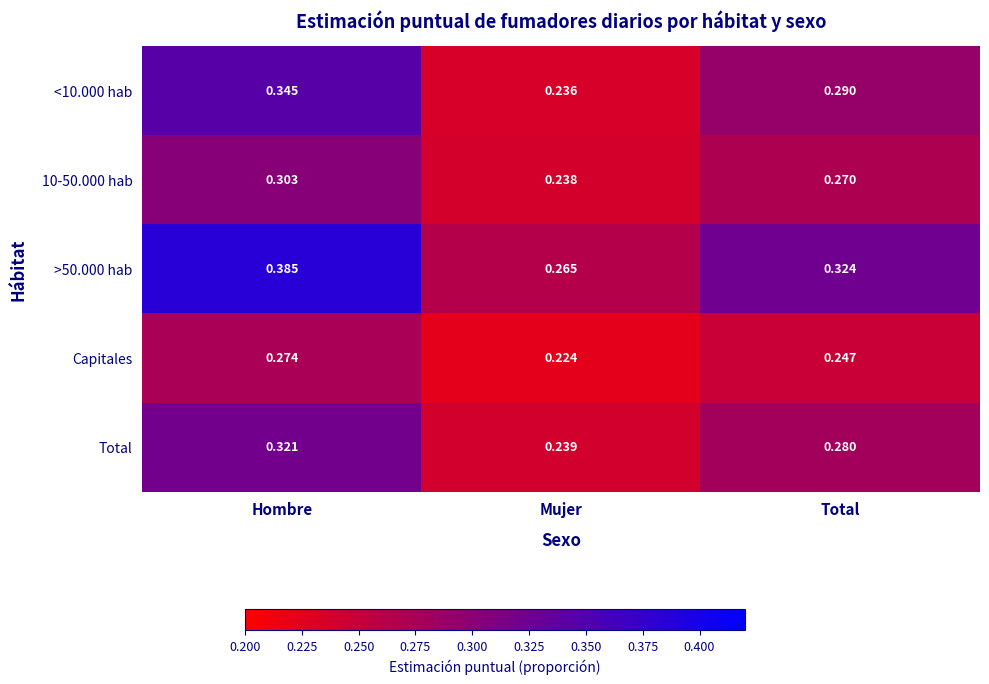

How many distinct data groups are displayed?

5